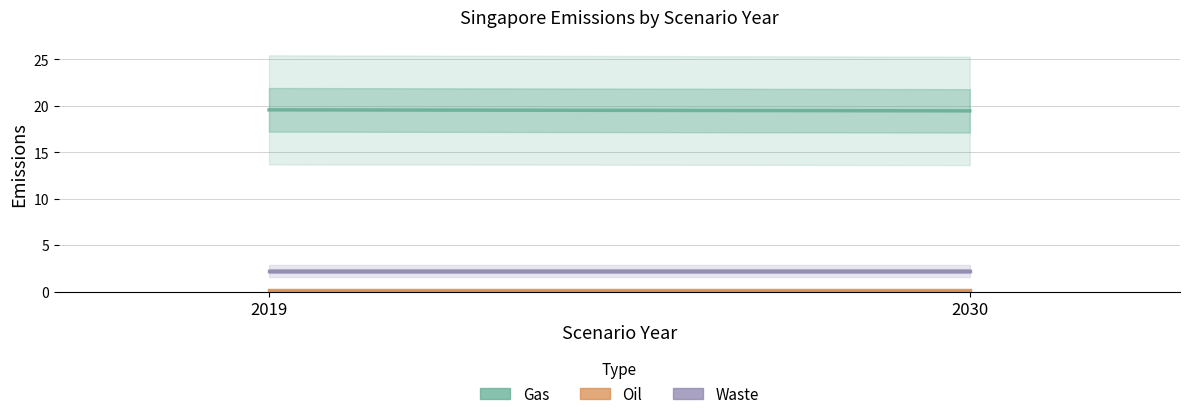

Rank the series at 2030 from highest to lowest value.

Gas, Waste, Oil